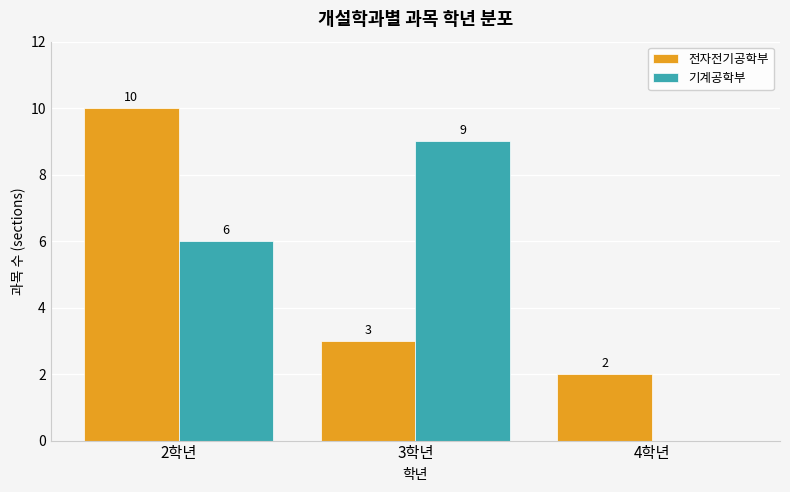

Reading left to right, transcribe all the data shown in this chart.

전자전기공학부: 10	3	2
기계공학부: 6	9	0